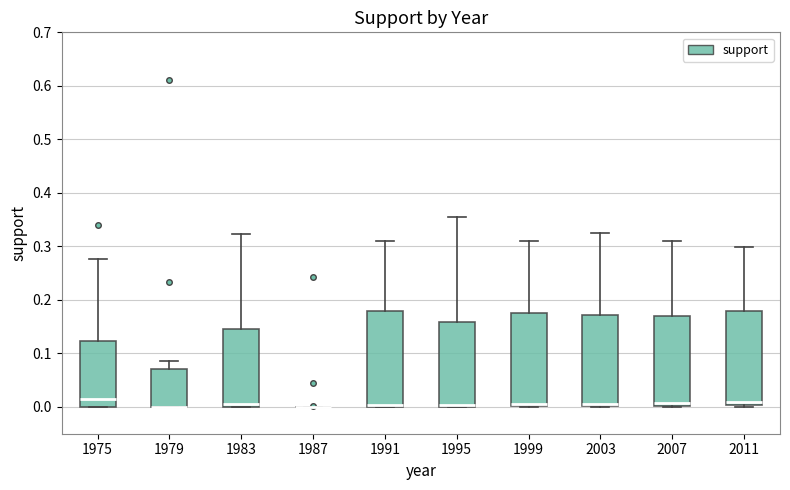

Where is the upper edge of the box at x = 1999 on the y-axis? The values are not printed on the chart, so give them approximately, as read against the axis.

0.18